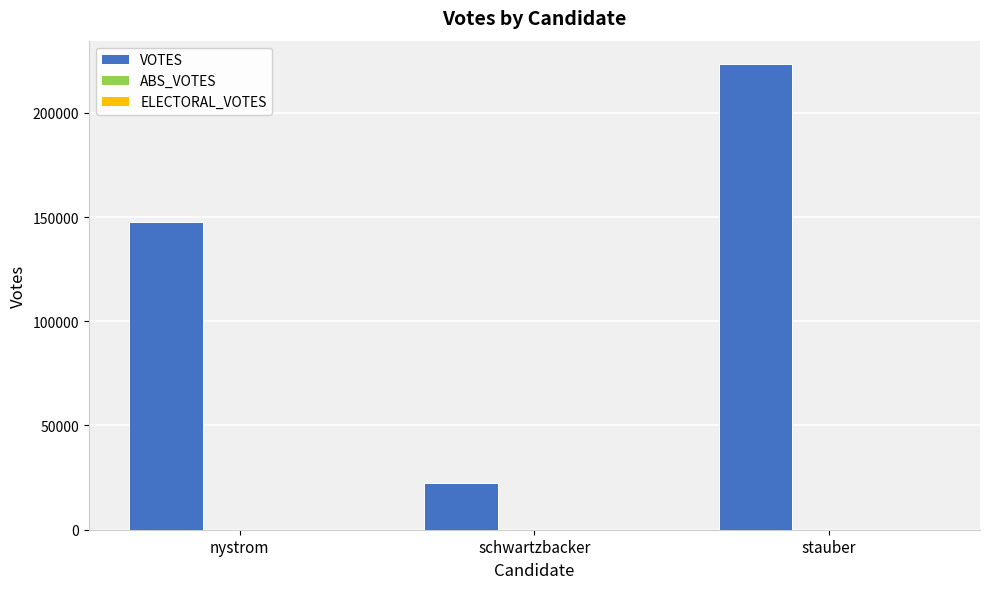

The chart shows a value of 223432 at stauber. True or false?

True